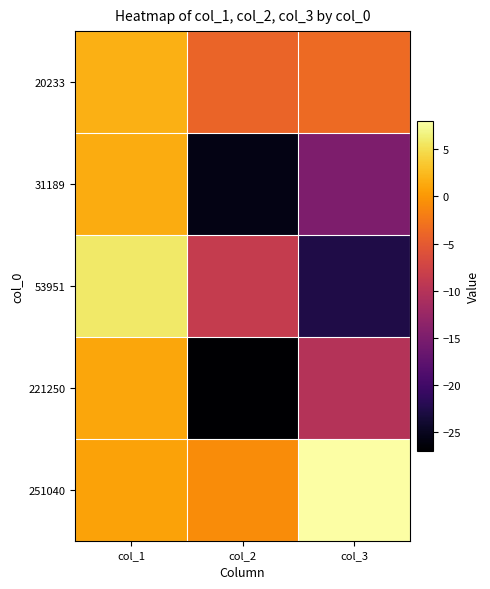

Which series has the largest range (max minus min)?

53951